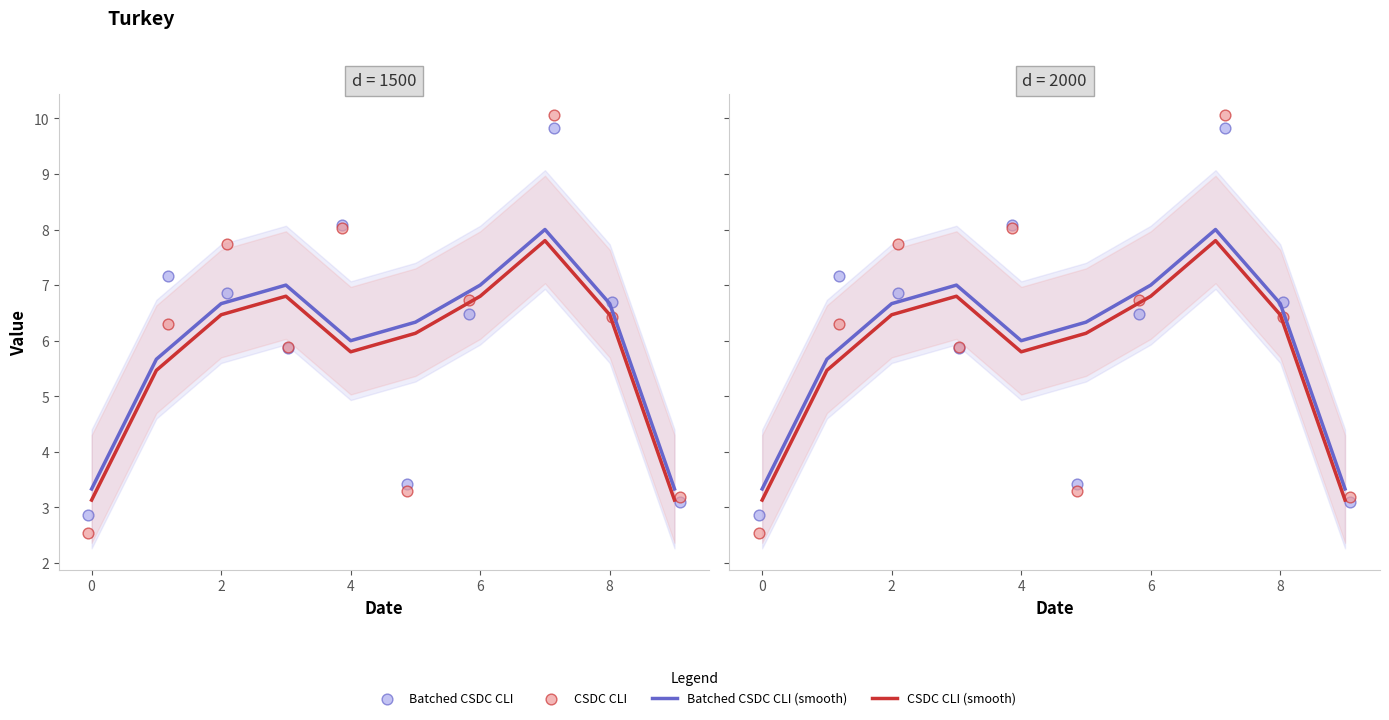

Which series has the largest total across all categories?

Batched CSDC CLI